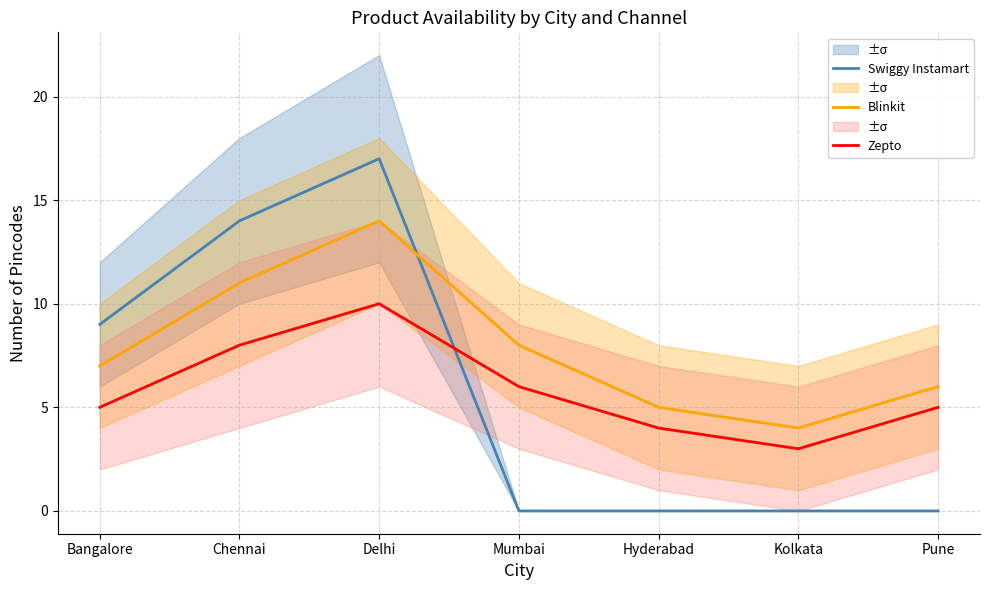

What is the difference between the Zepto values at Mumbai and Pune?

1